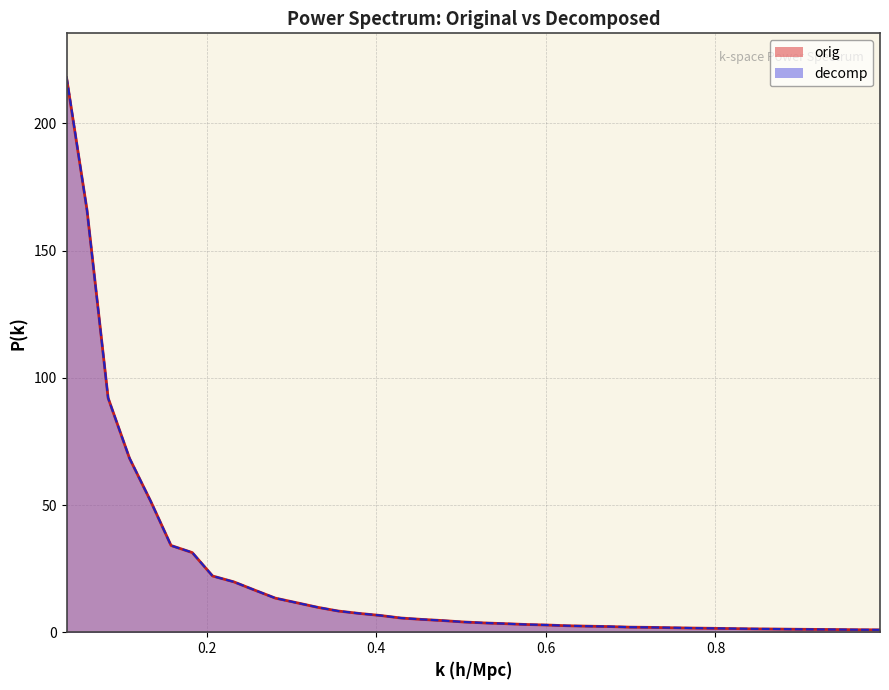

What is the average value of the orig series?

20.9